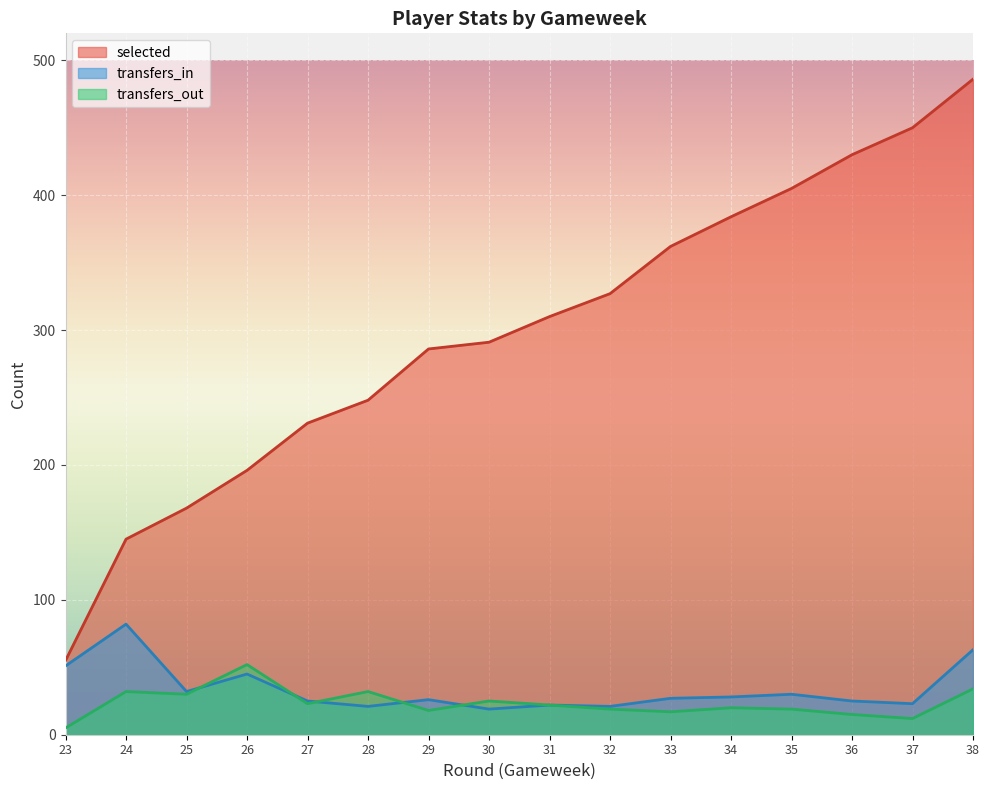

Rank the categories by transfers_in value from highest to lowest.

24, 38, 23, 26, 25, 35, 34, 33, 29, 27, 36, 37, 31, 28, 32, 30